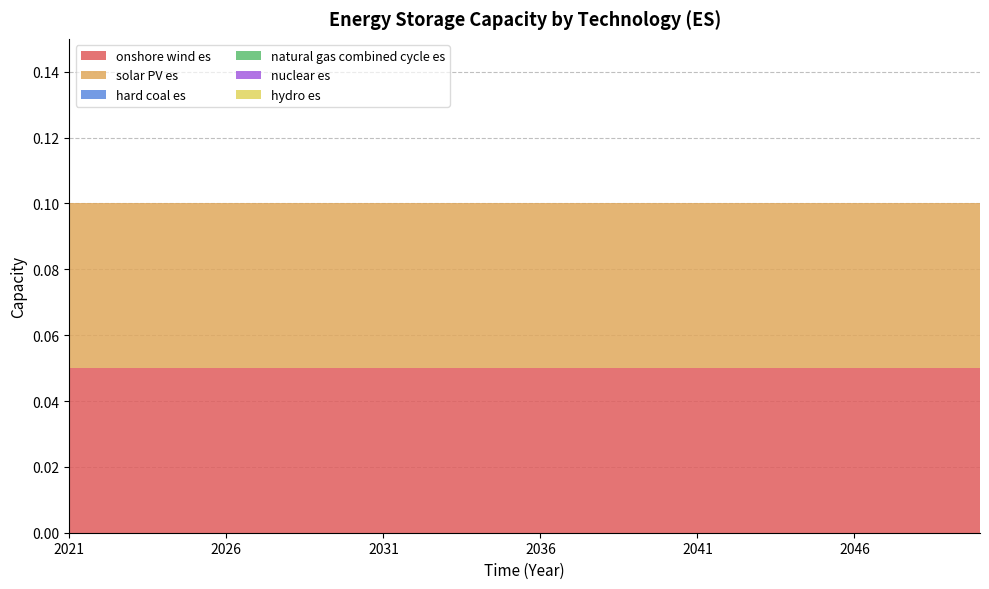

Reading left to right, list all the values displayed in this chart.

onshore wind es: 0.1	0.1	0.1	0.1	0.1	0.1	0.1	0.1	0.1	0.1	0.1	0.1	0.1	0.1	0.1	0.1	0.1	0.1	0.1	0.1	0.1	0.1	0.1	0.1	0.1	0.1	0.1	0.1	0.1	0.1
solar PV es: 0.1	0.1	0.1	0.1	0.1	0.1	0.1	0.1	0.1	0.1	0.1	0.1	0.1	0.1	0.1	0.1	0.1	0.1	0.1	0.1	0.1	0.1	0.1	0.1	0.1	0.1	0.1	0.1	0.1	0.1
hard coal es: 0.0	0.0	0.0	0.0	0.0	0.0	0.0	0.0	0.0	0.0	0.0	0.0	0.0	0.0	0.0	0.0	0.0	0.0	0.0	0.0	0.0	0.0	0.0	0.0	0.0	0.0	0.0	0.0	0.0	0.0
natural gas combined cycle es: 0.0	0.0	0.0	0.0	0.0	0.0	0.0	0.0	0.0	0.0	0.0	0.0	0.0	0.0	0.0	0.0	0.0	0.0	0.0	0.0	0.0	0.0	0.0	0.0	0.0	0.0	0.0	0.0	0.0	0.0
nuclear es: 0.0	0.0	0.0	0.0	0.0	0.0	0.0	0.0	0.0	0.0	0.0	0.0	0.0	0.0	0.0	0.0	0.0	0.0	0.0	0.0	0.0	0.0	0.0	0.0	0.0	0.0	0.0	0.0	0.0	0.0
hydro es: 0.0	0.0	0.0	0.0	0.0	0.0	0.0	0.0	0.0	0.0	0.0	0.0	0.0	0.0	0.0	0.0	0.0	0.0	0.0	0.0	0.0	0.0	0.0	0.0	0.0	0.0	0.0	0.0	0.0	0.0